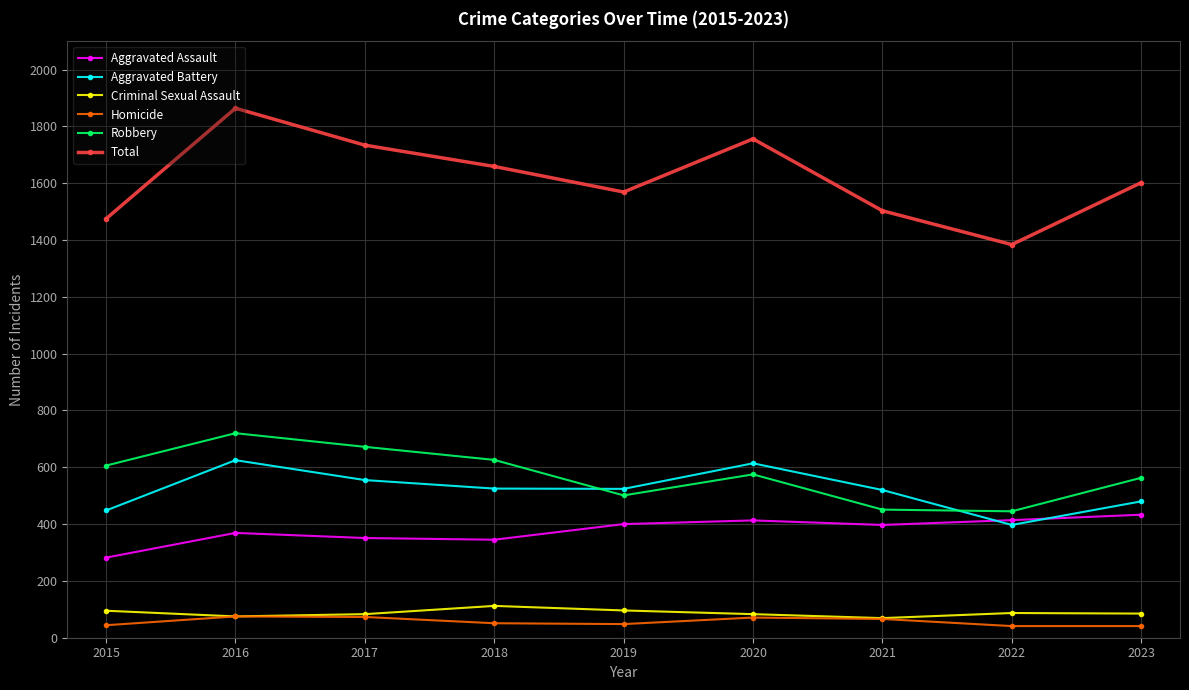

True or false: Homicide has more than 1 points higher than both neighbors.

True